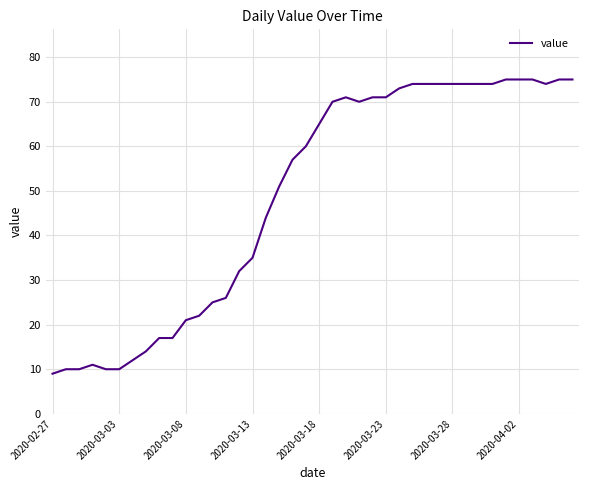

What is the greatest value displayed?

75